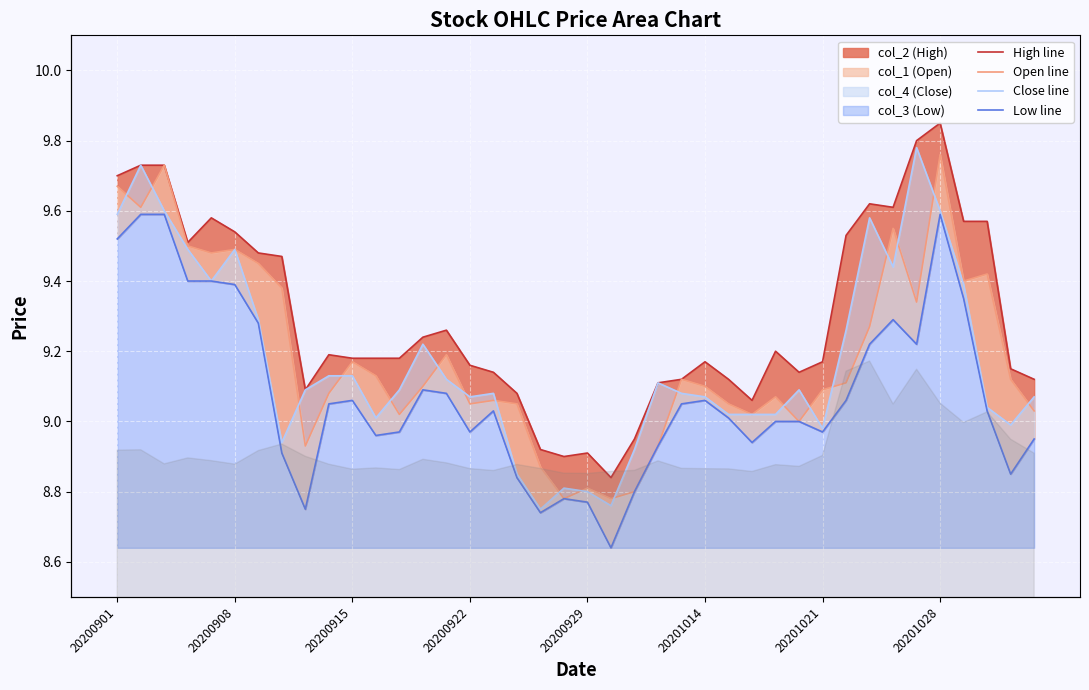

What is the approximate value of Low line at 38?

8.8